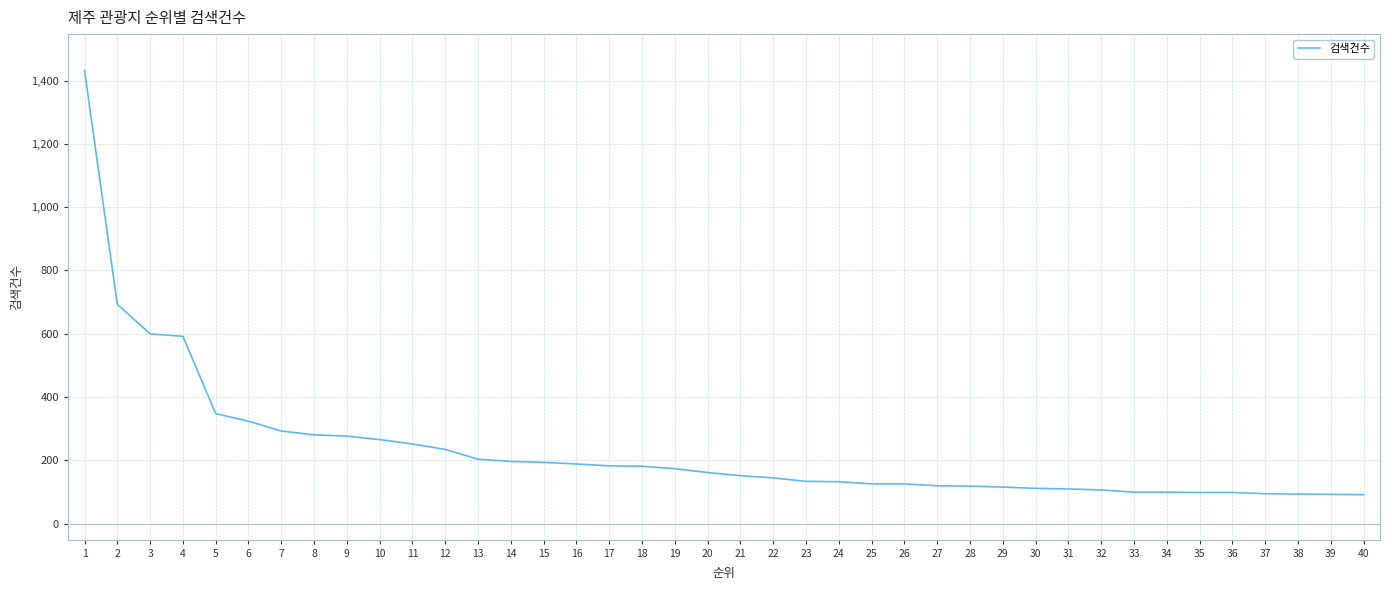

What is the smallest value displayed?

92